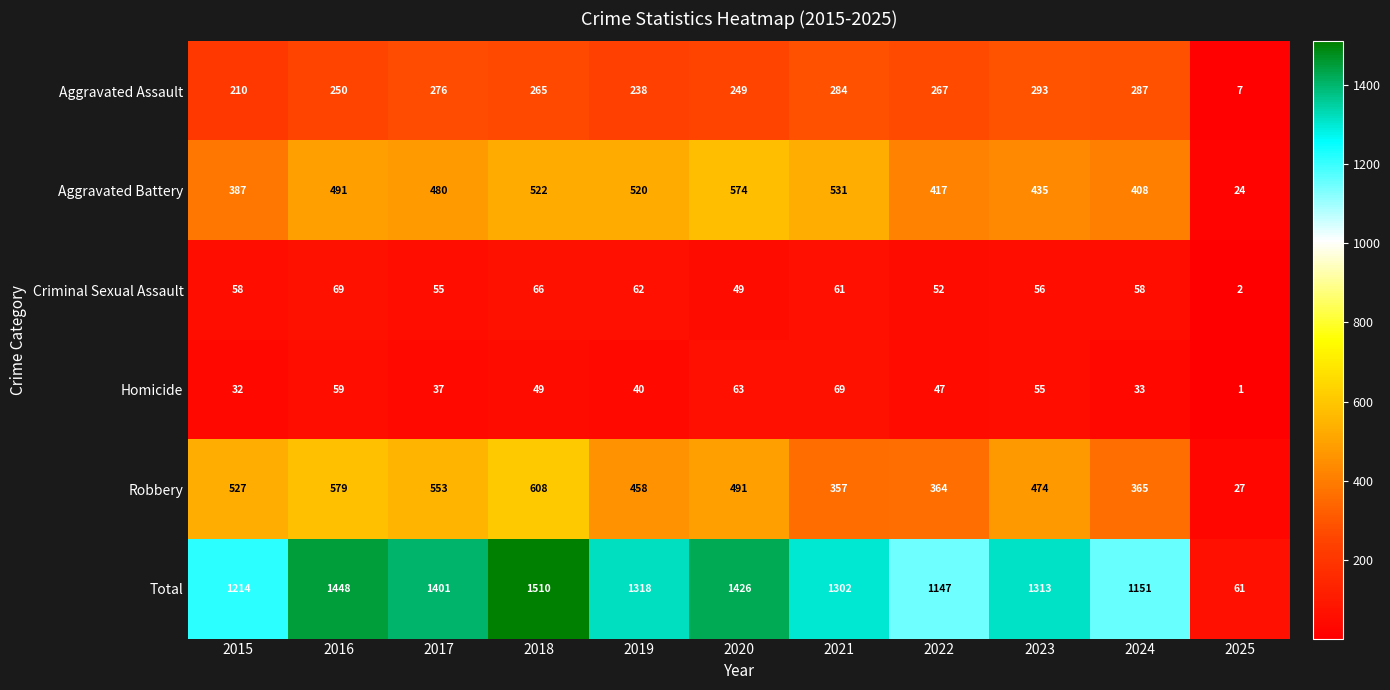

What is the difference between the Total values at 2024 and 2018?

359